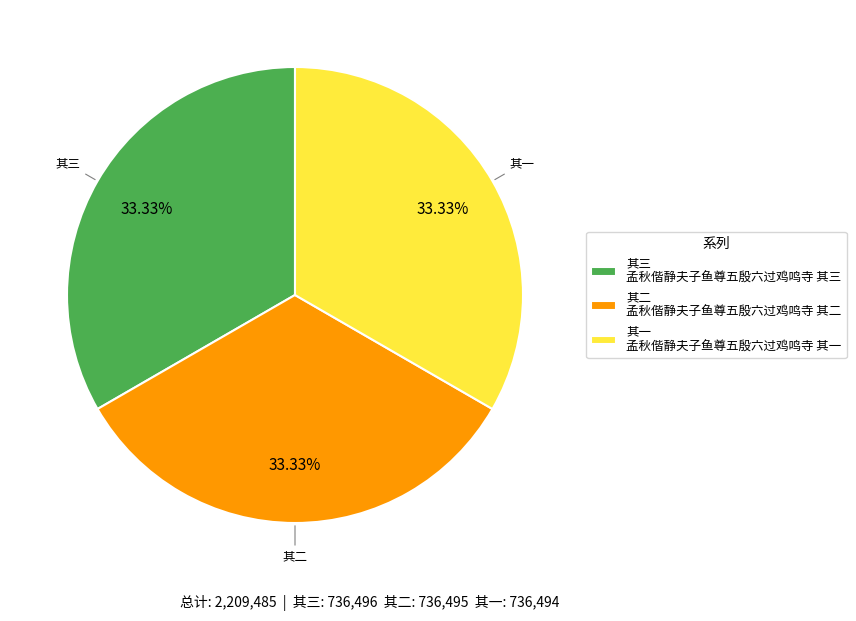

Combined, do 其三 孟秋偕静夫子鱼尊五殷六过鸡鸣寺 其三 and 其一 孟秋偕静夫子鱼尊五殷六过鸡鸣寺 其一 account for over 50%?

Yes